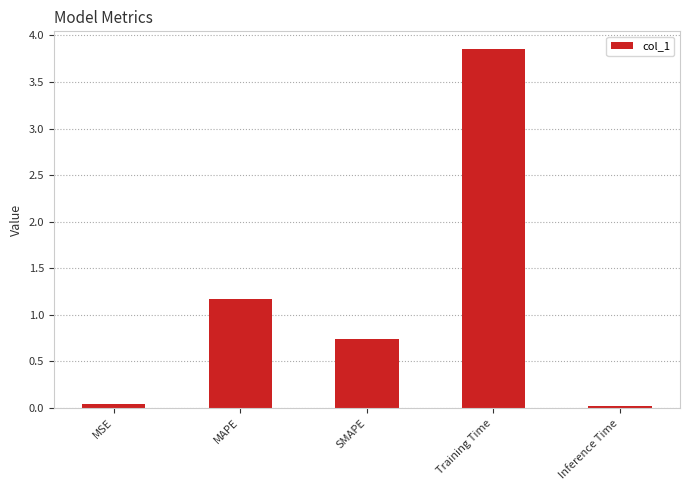

What is the label of the 2nd bar from the right?

Training Time